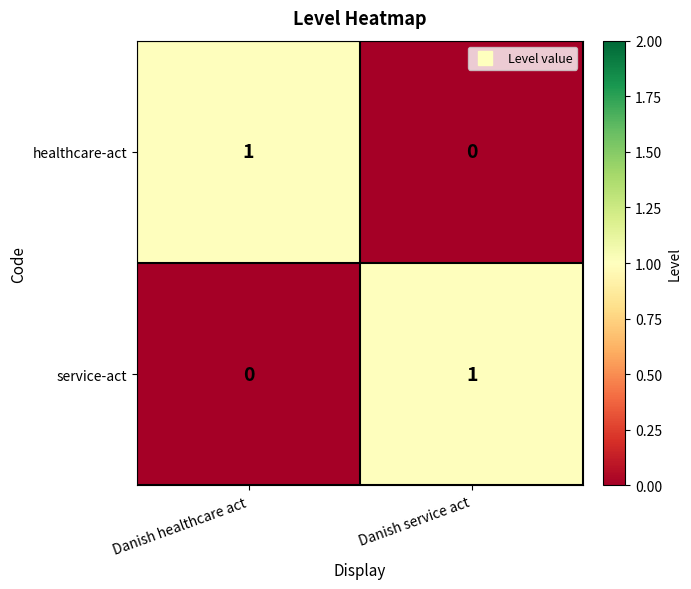

At how many categories does at least one series exceed 0?

2